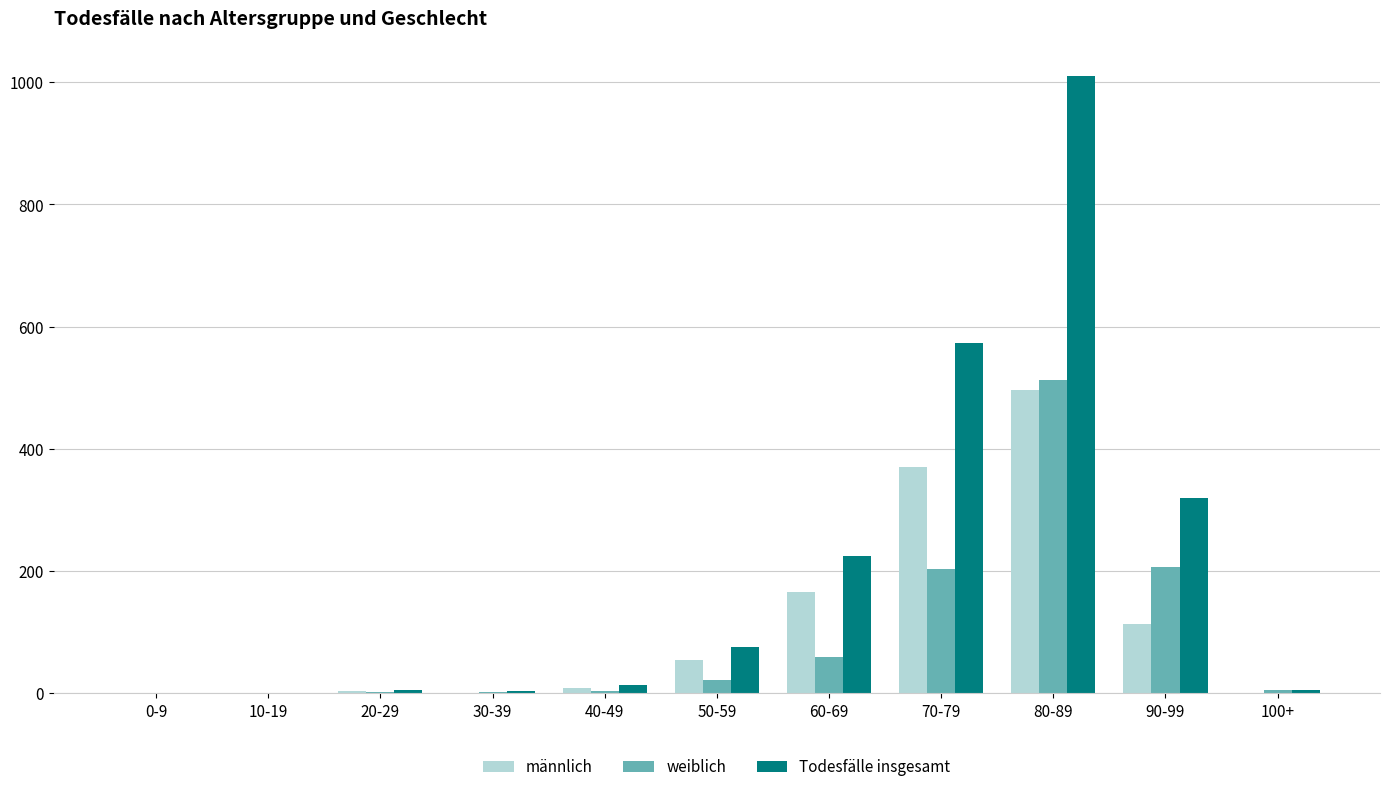

What are all the series names shown in the legend?

männlich, weiblich, Todesfälle insgesamt